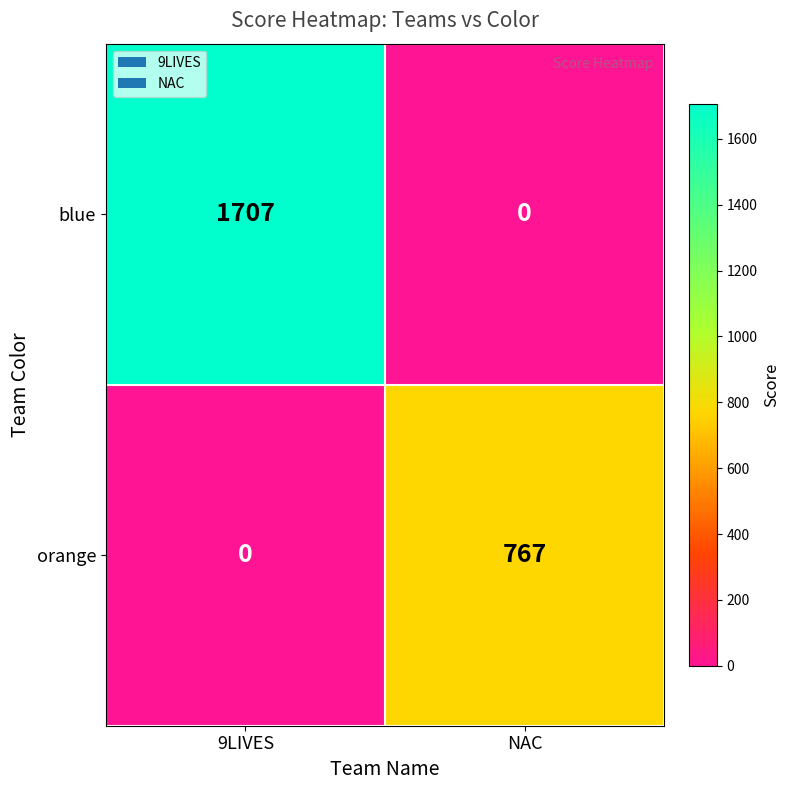

What is the sum of the orange values at NAC and 9LIVES?

767